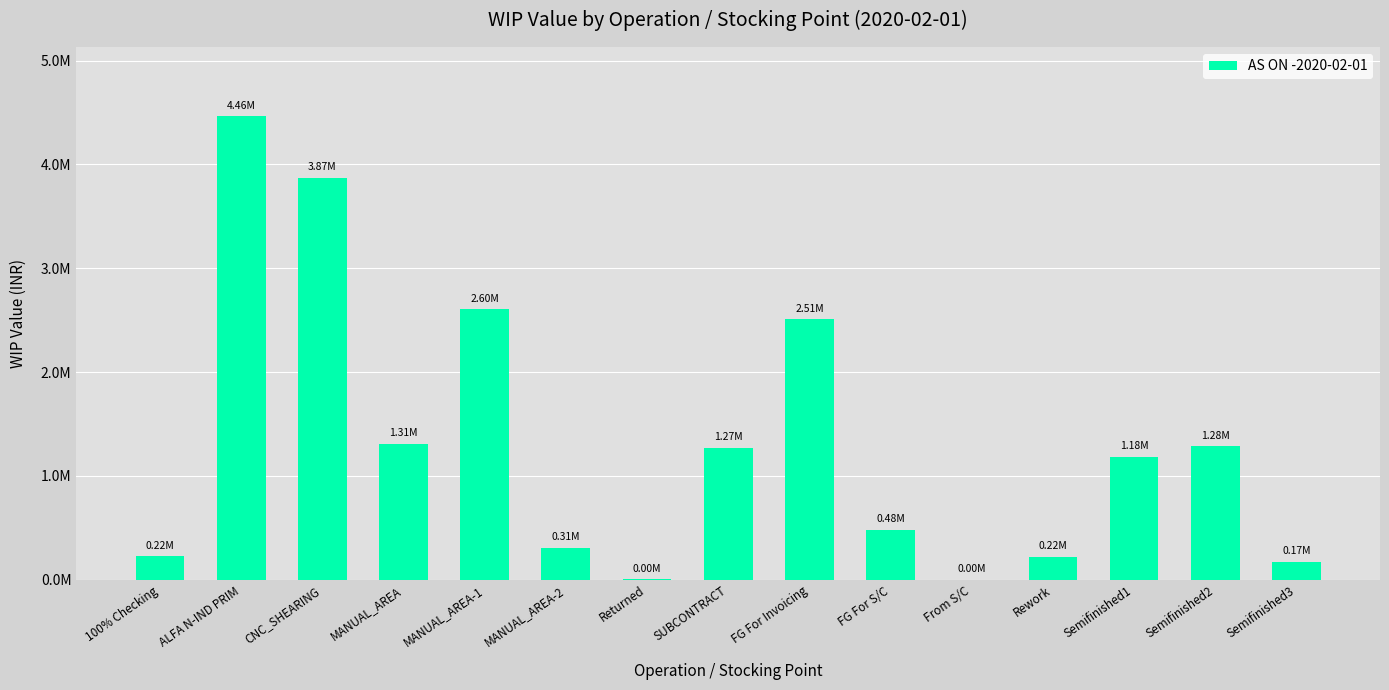

What is the approximate value at Semifinished2?

1284749.3